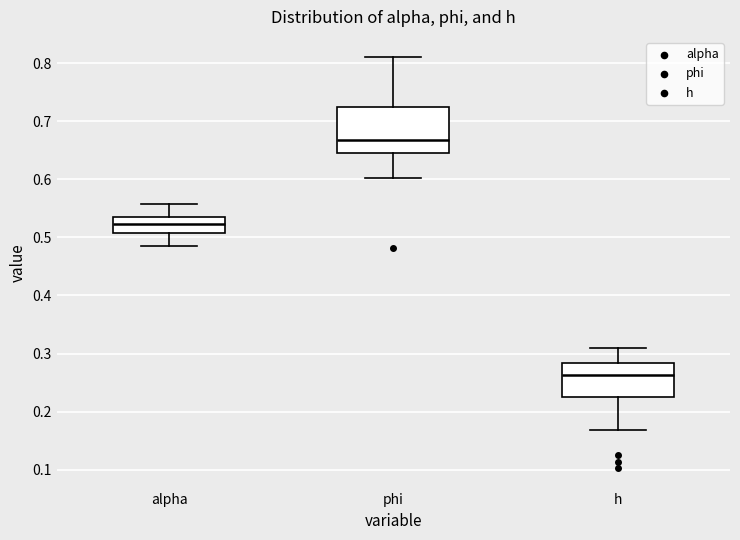

Which box is the tallest, from its lower edge to its upper edge?

phi